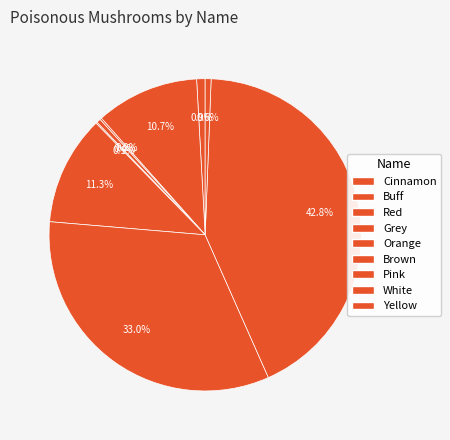

To the nearest percent, what is the difference between the Buff and Yellow slice percentages?

10%